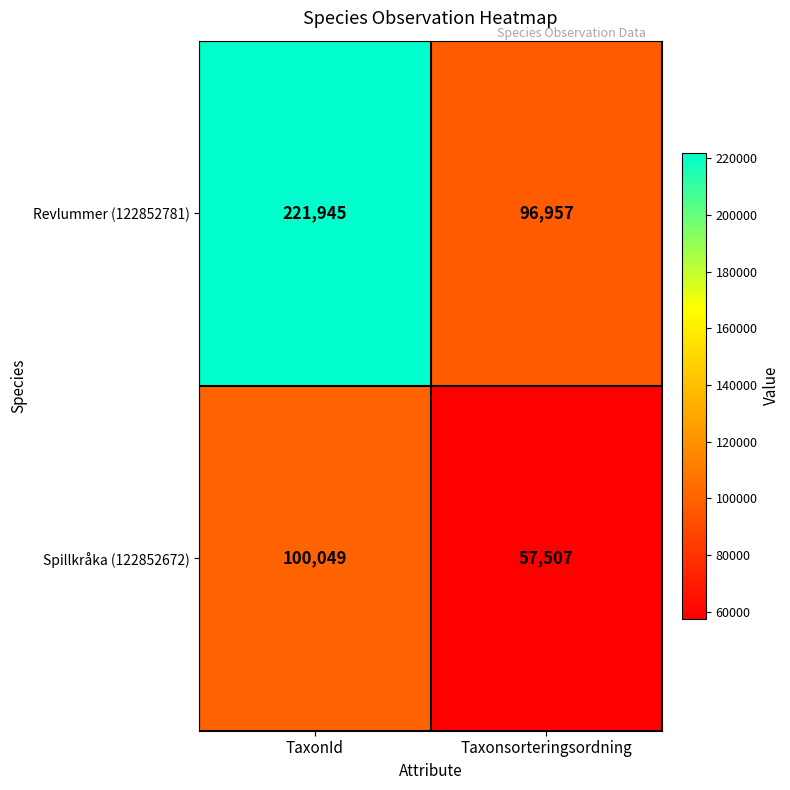

What is the difference between the Spillkråka (122852672) values at Taxonsorteringsordning and TaxonId?

42542